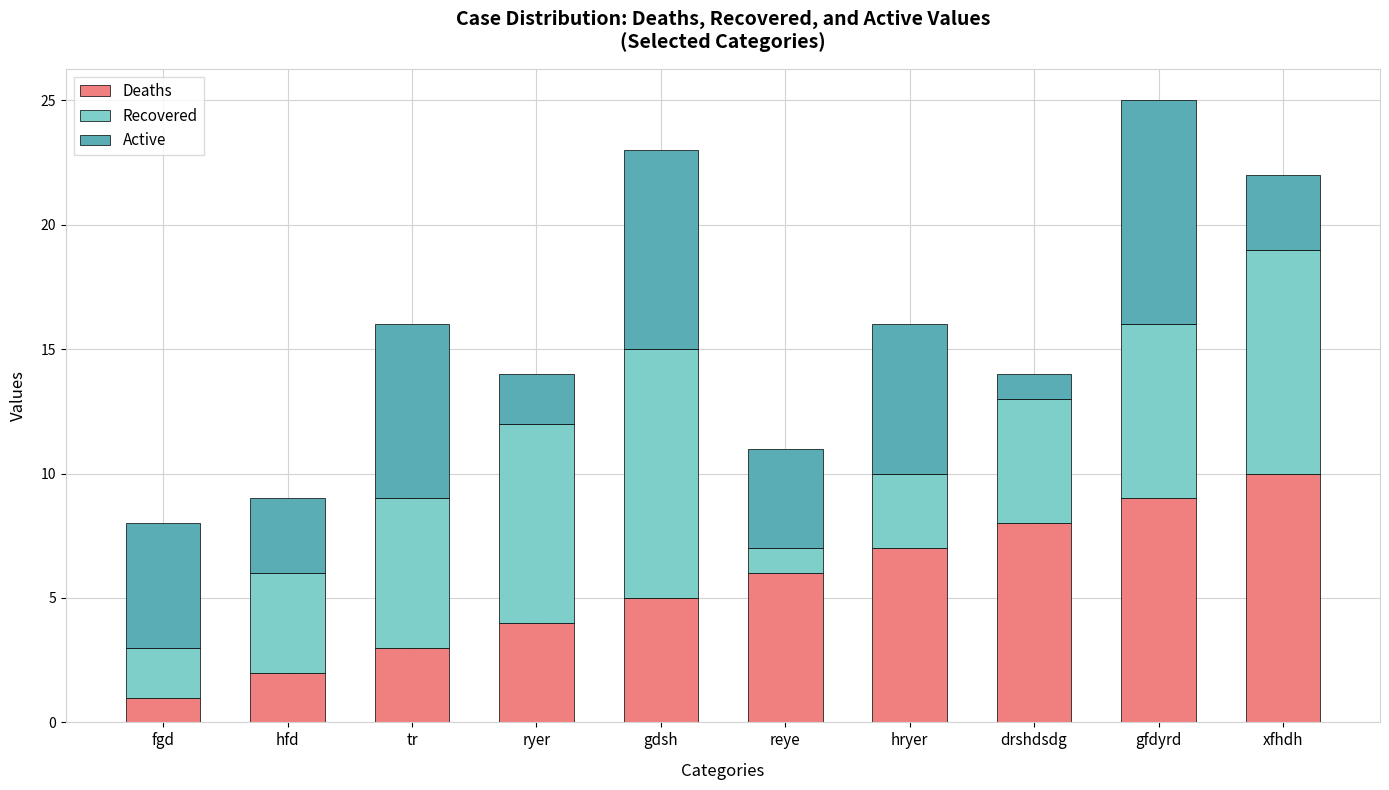

Reading left to right, list the values for the Deaths series.

1	2	3	4	5	6	7	8	9	10